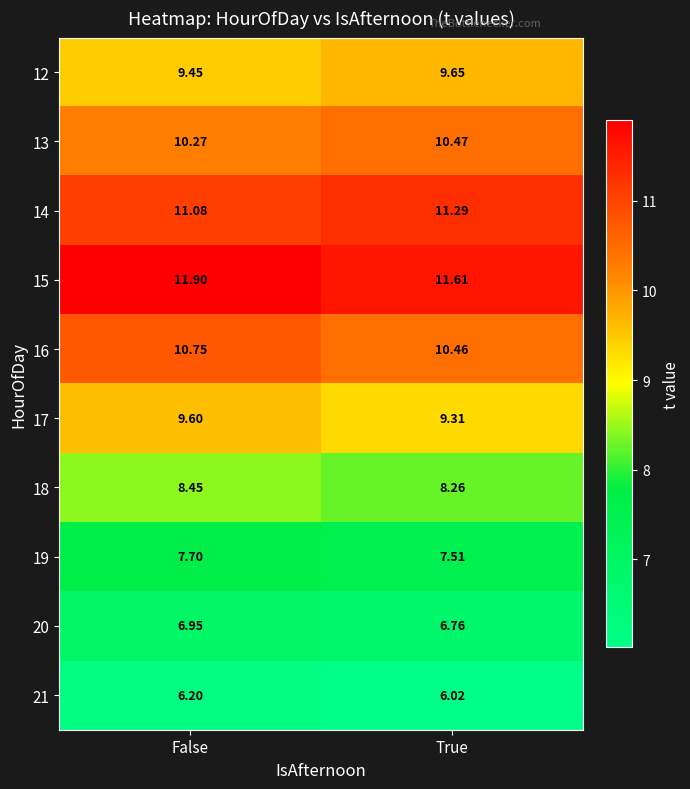

Where is 21 nearest to the value 6?

True